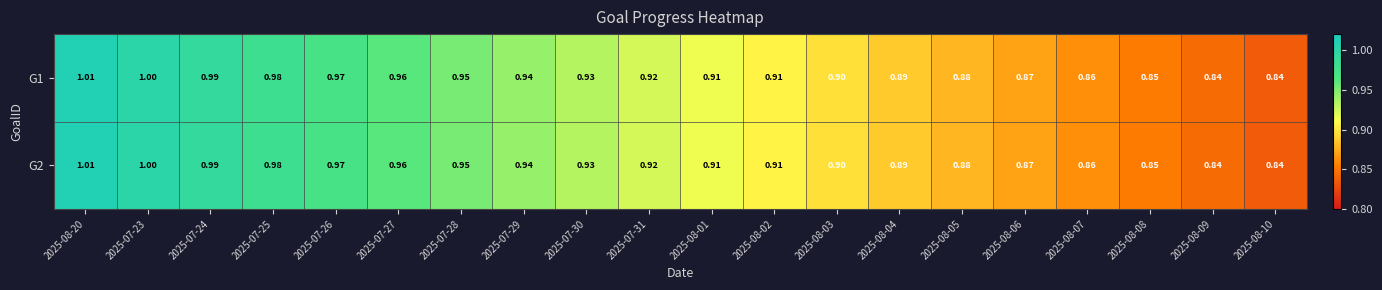

Is the value of G1 at 2025-08-05 greater than the value of G2 at 2025-08-03?

No